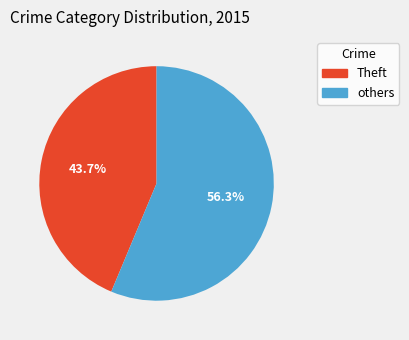

Count the number of slices in the pie.

2